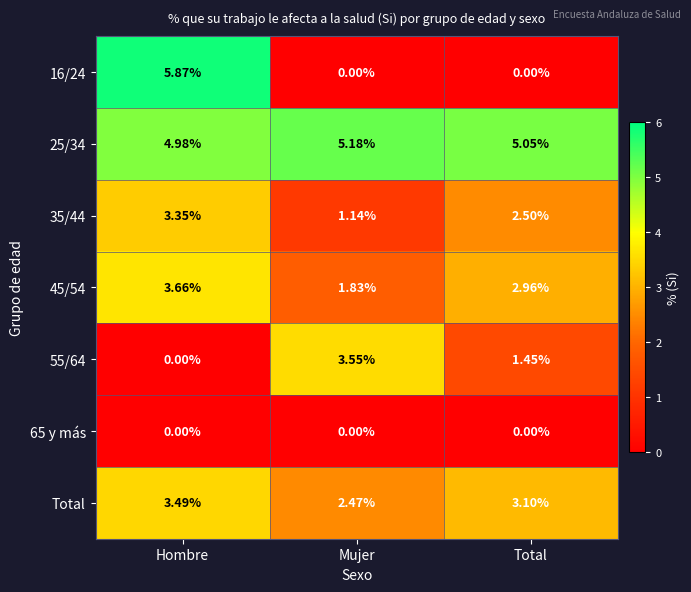

At which category is the sum across all series the highest?

Hombre